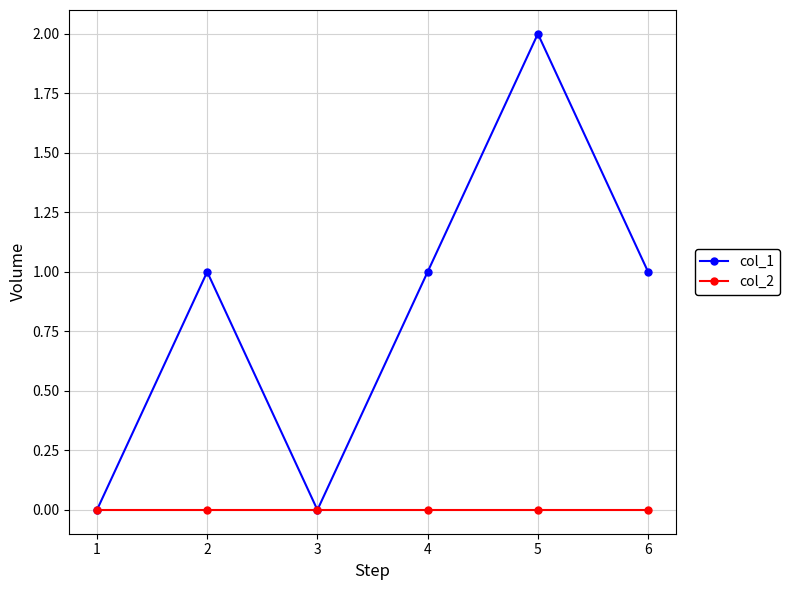

List the series in order of their peak value, highest first.

col_1, col_2